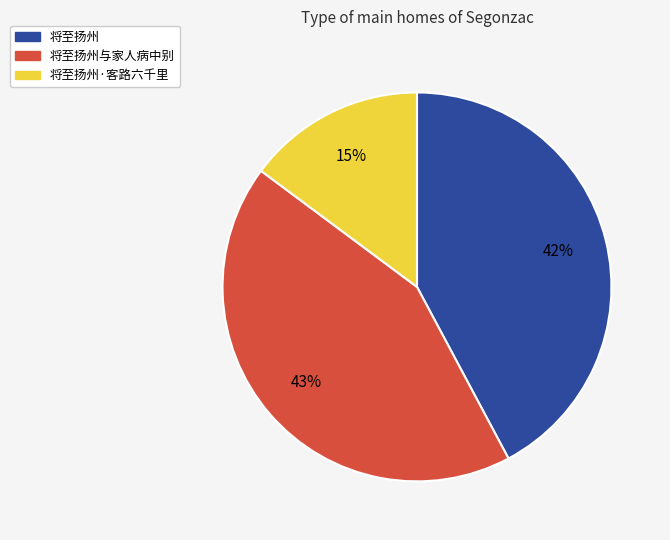

To the nearest percent, what is the difference between the largest and smallest slice percentages?

28%